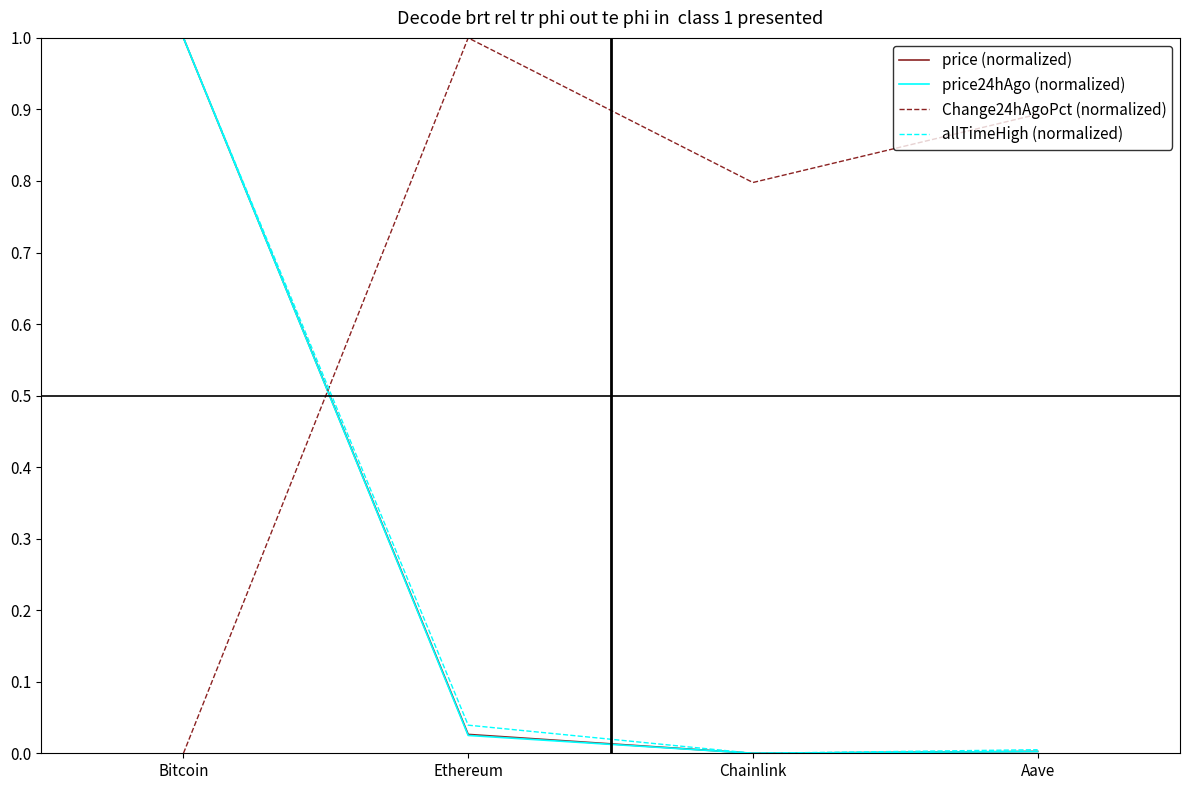

Between which two adjacent categories do allTimeHigh (normalized) and Change24hAgoPct (normalized) first intersect?

Bitcoin and Ethereum